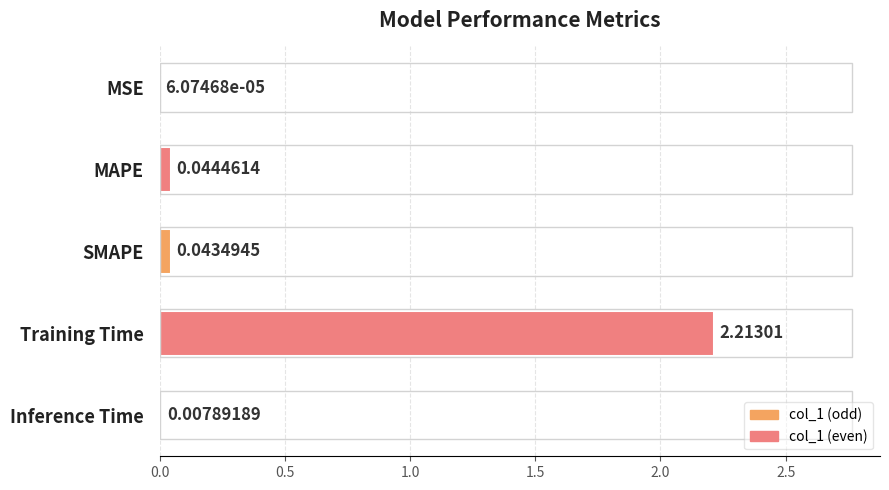

Where is the data nearest to the value 1?

MAPE